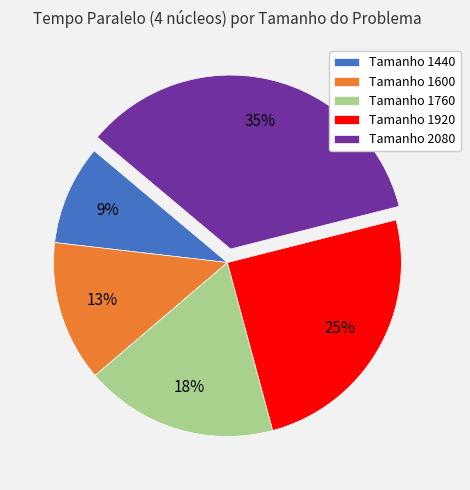

Count the number of slices in the pie.

5